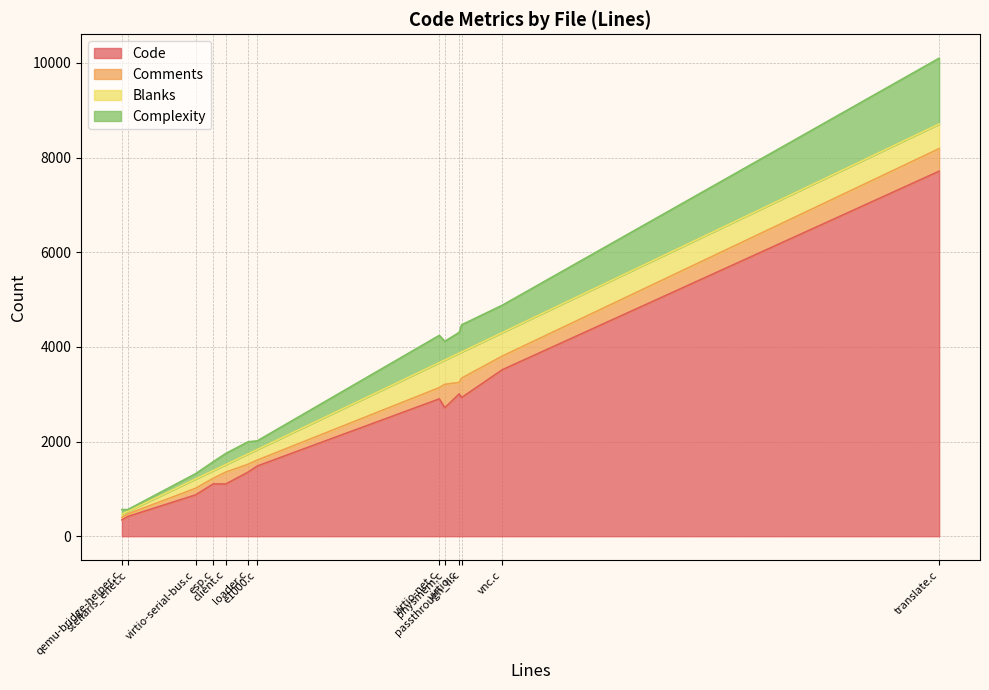

The value of Blanks at translate.c is 520. True or false?

True